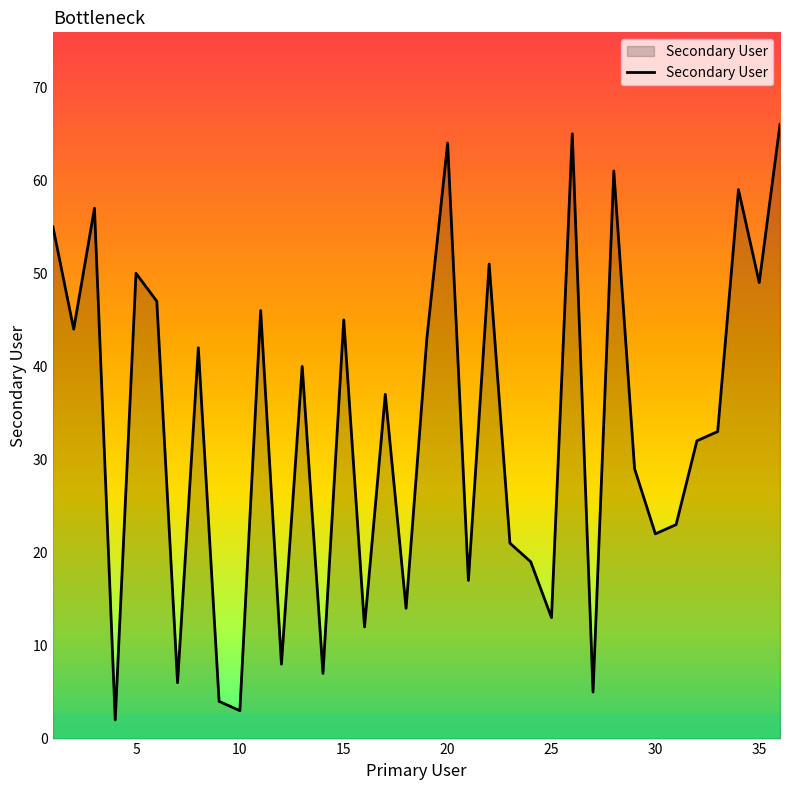

What is the difference between the maximum and minimum values?

64